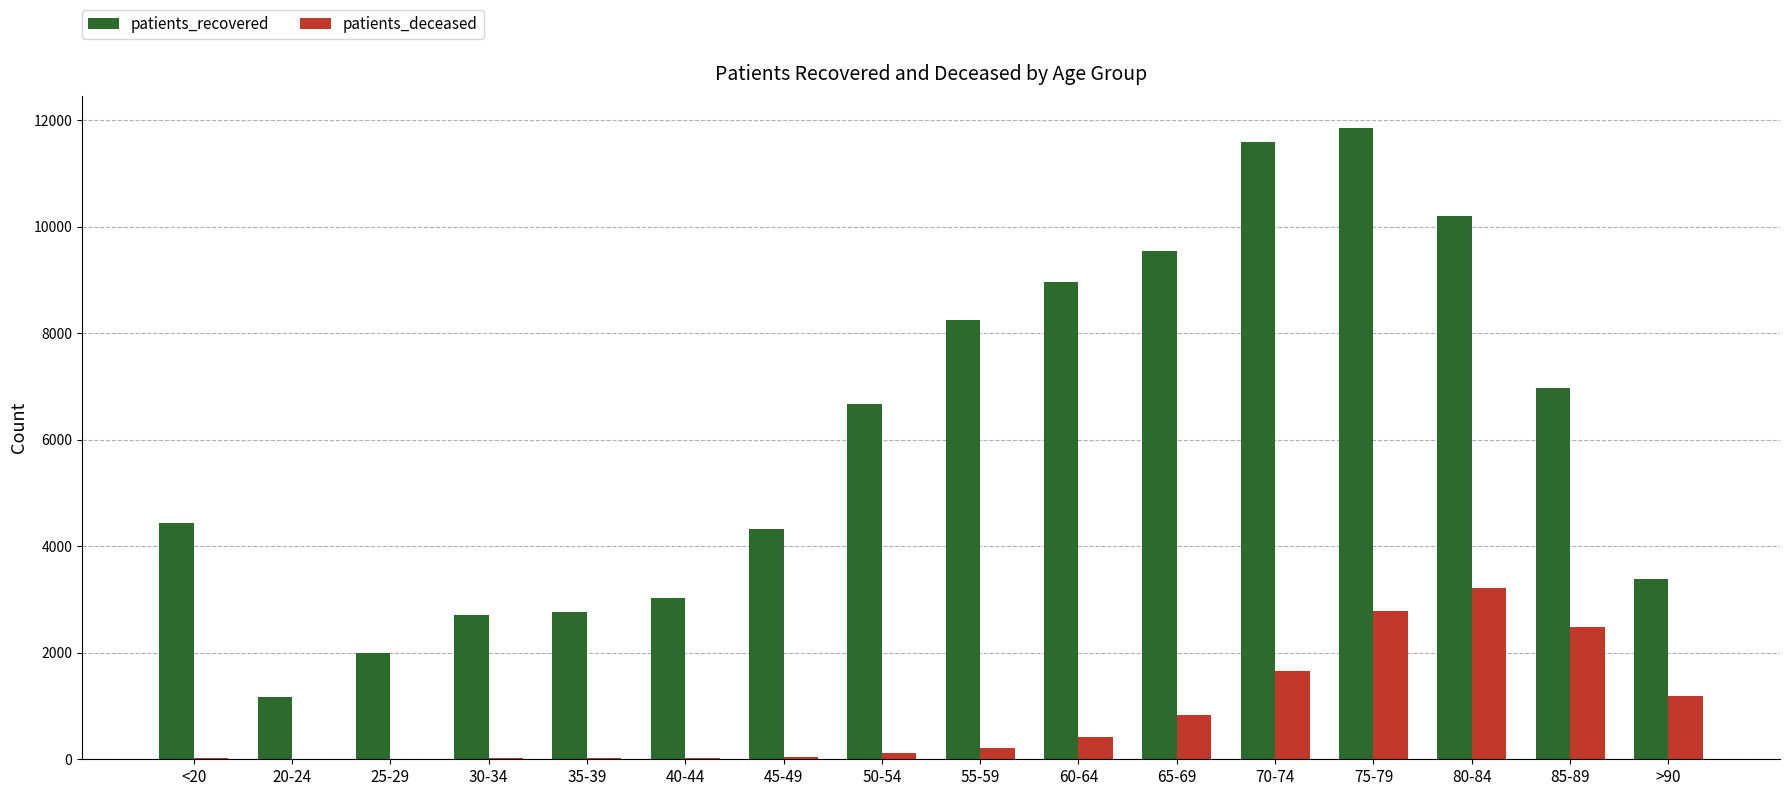

The value of patients_recovered at 35-39 is 1248. True or false?

False